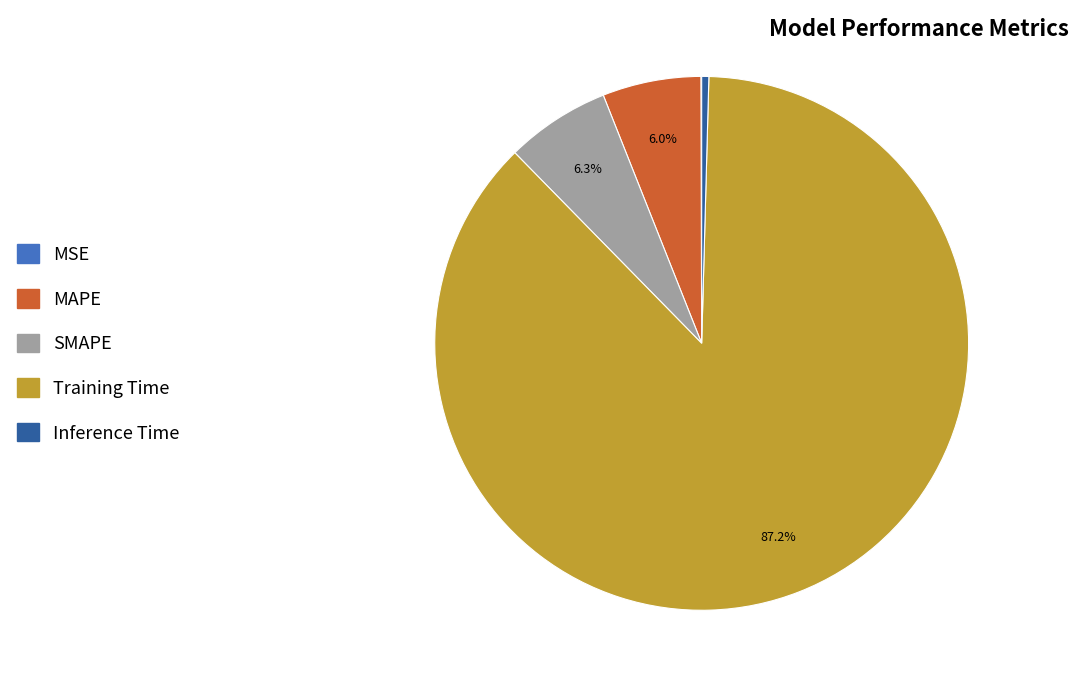

Is it true that Inference Time is 0% of the pie?

True